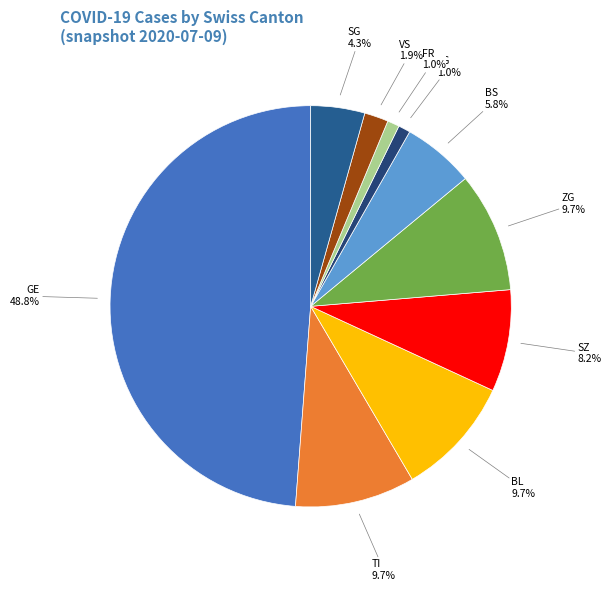

What is the largest slice in the pie chart?

GE